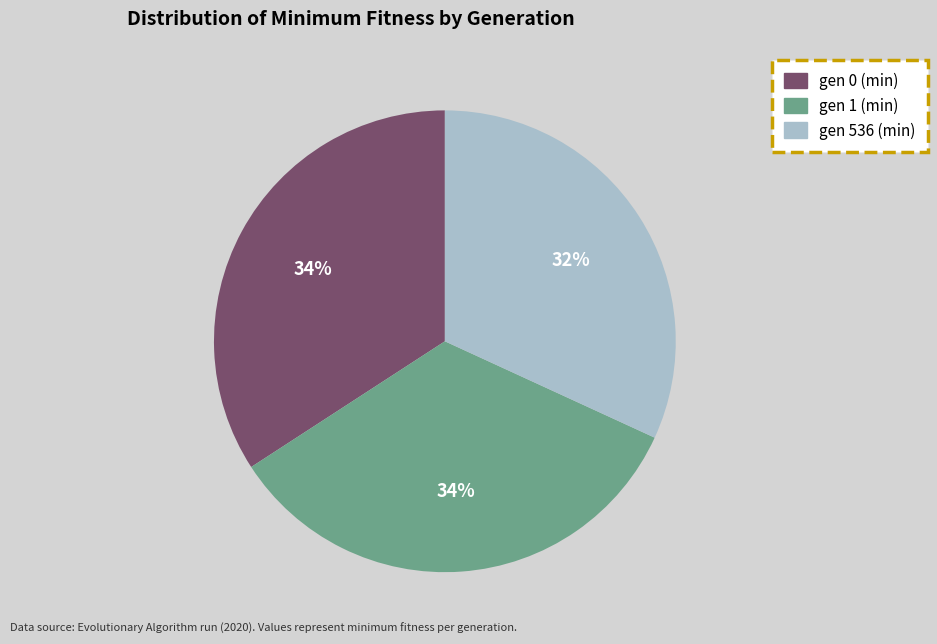

Is gen 1 (min) the majority of the pie?

No